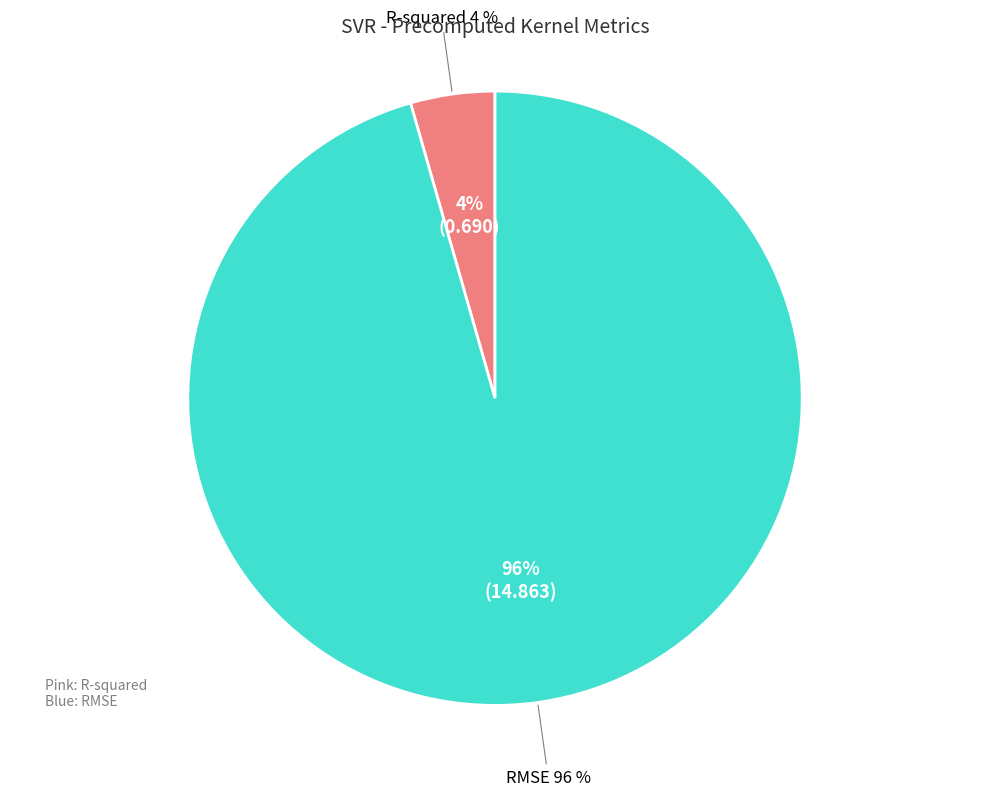

To the nearest percent, what is the difference between the largest and smallest slice percentages?

91%